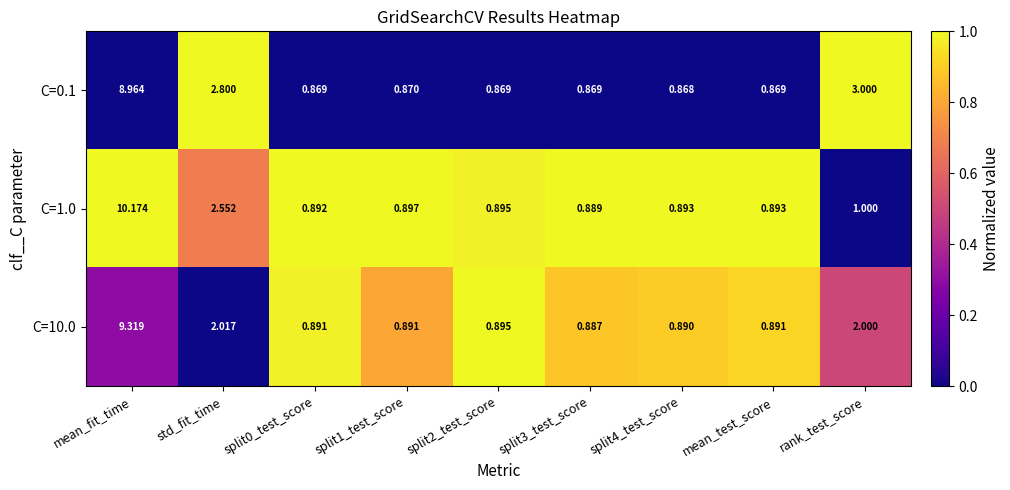

Which series has the largest total across all categories?

C=0.1